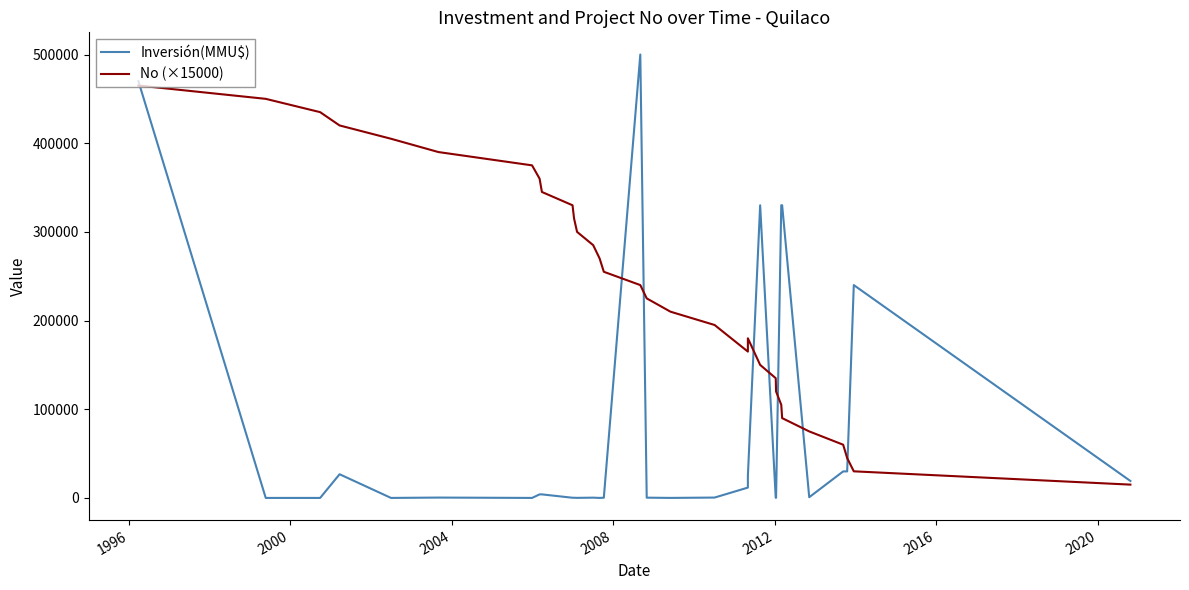

How many categories are shown in the chart?

31